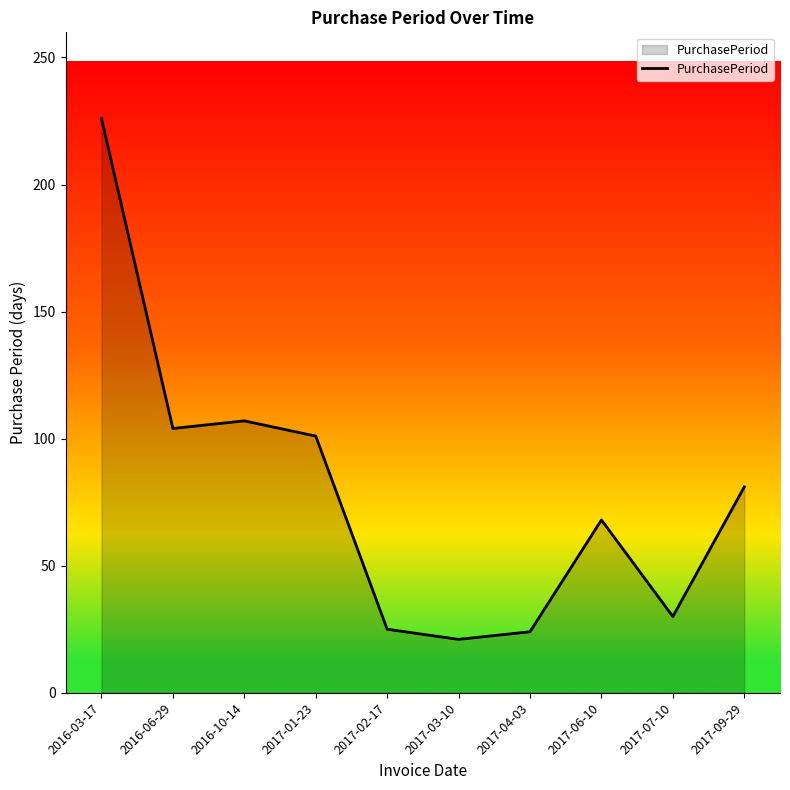

What is the minimum value shown in the chart?

21